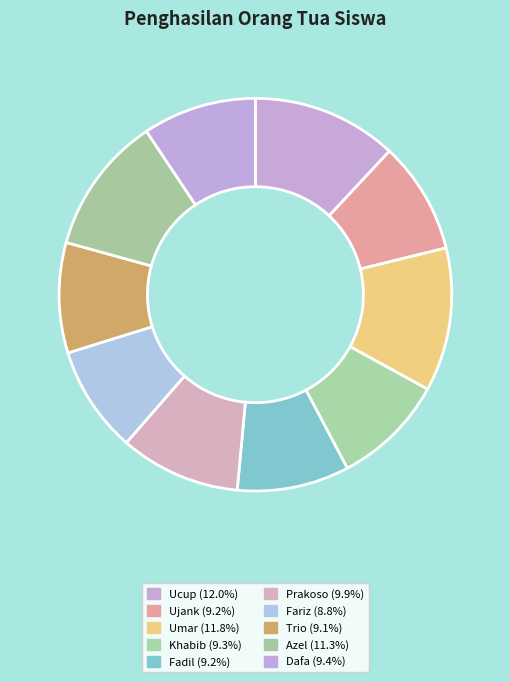

Which category has the smallest portion of the pie?

Fariz